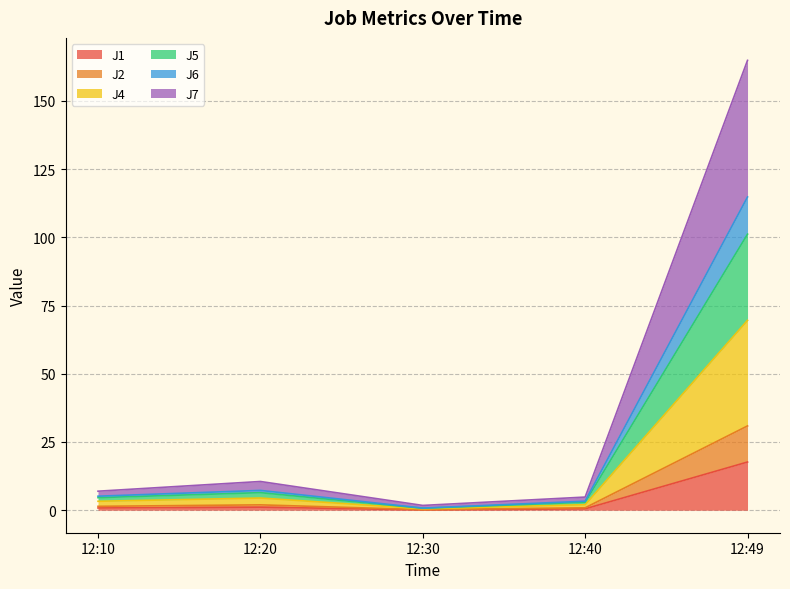

How many interior local valleys does the J6 series have?

1